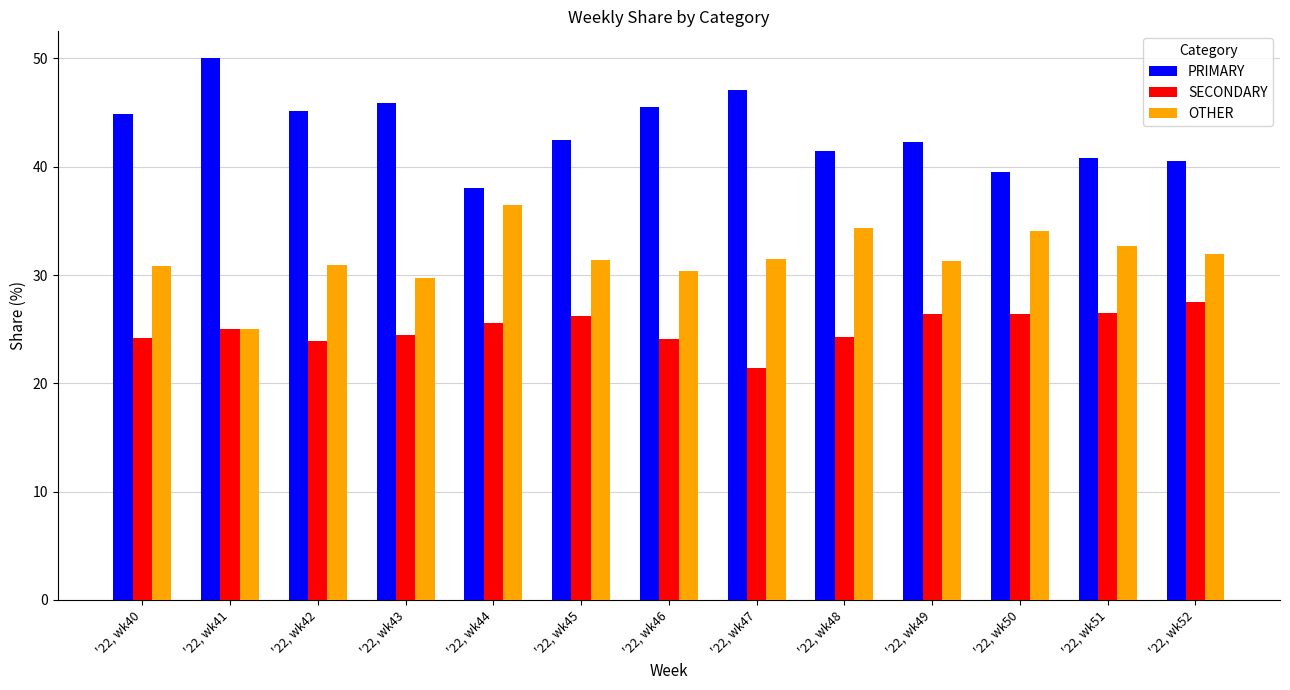

Rank the categories by OTHER value from highest to lowest.

'22, wk44, '22, wk48, '22, wk50, '22, wk51, '22, wk52, '22, wk47, '22, wk45, '22, wk49, '22, wk42, '22, wk40, '22, wk46, '22, wk43, '22, wk41